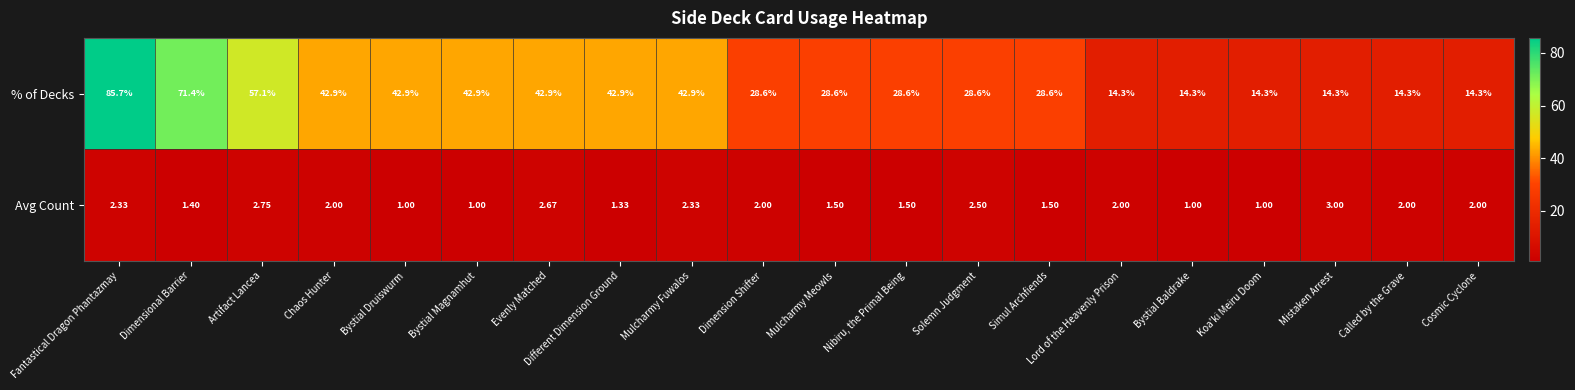

How many data points does each series have?

20